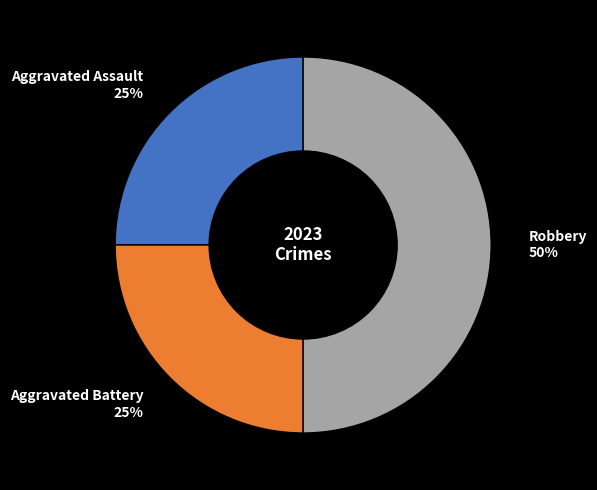

Count the number of slices in the pie.

3